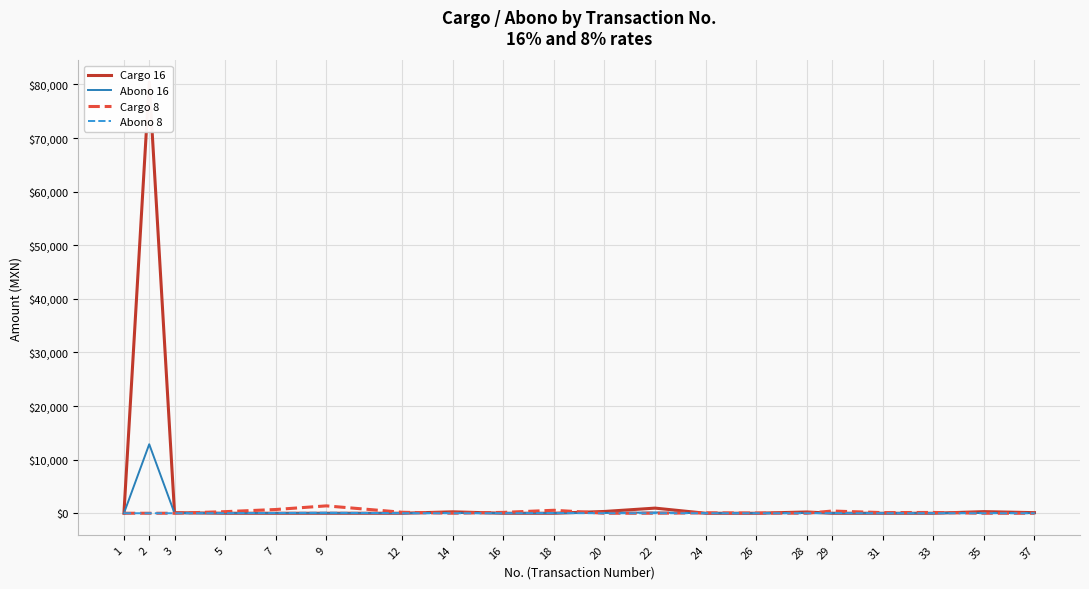

How many data points in Abono 16 are above 0?

8